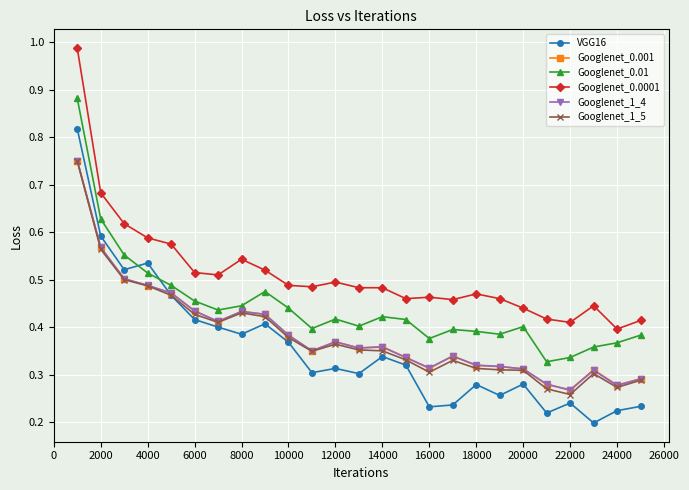

How many series are shown in this chart?

6